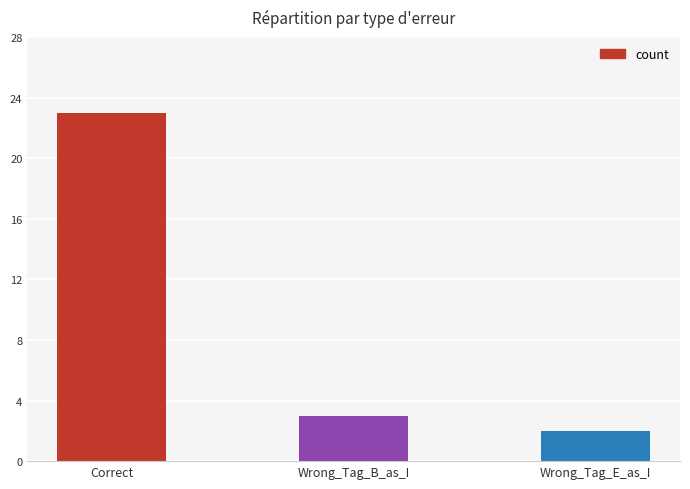

What is the difference between the values at Wrong_Tag_E_as_I and Correct?

21